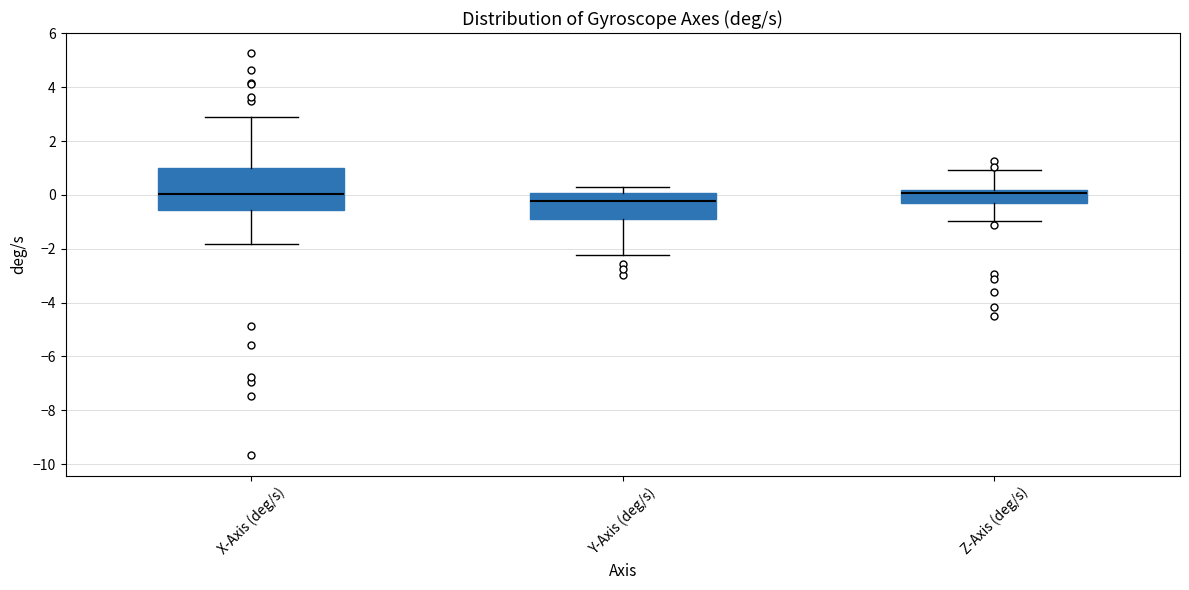

Comparing the boxes themselves (not the whiskers), which one is the tallest?

X-Axis (deg/s)